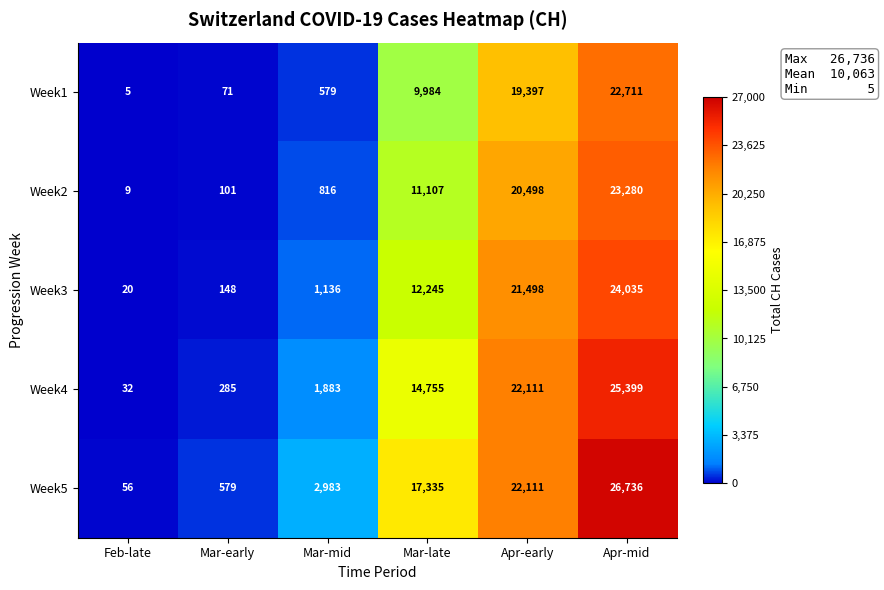

Reading left to right, extract all data points from this chart.

Week1: Feb-late=5	Mar-early=71	Mar-mid=579	Mar-late=9984	Apr-early=19397	Apr-mid=22711
Week2: Feb-late=9	Mar-early=101	Mar-mid=816	Mar-late=11107	Apr-early=20498	Apr-mid=23280
Week3: Feb-late=20	Mar-early=148	Mar-mid=1136	Mar-late=12245	Apr-early=21498	Apr-mid=24035
Week4: Feb-late=32	Mar-early=285	Mar-mid=1883	Mar-late=14755	Apr-early=22111	Apr-mid=25399
Week5: Feb-late=56	Mar-early=579	Mar-mid=2983	Mar-late=17335	Apr-early=22111	Apr-mid=26736